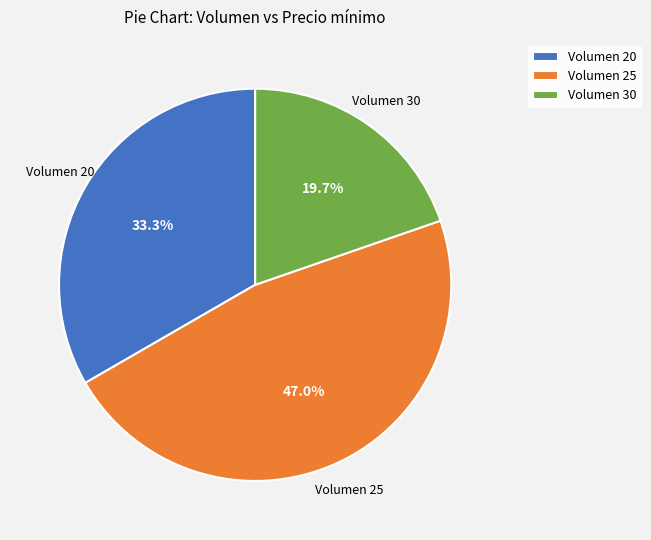

How many segments does this pie chart have?

3